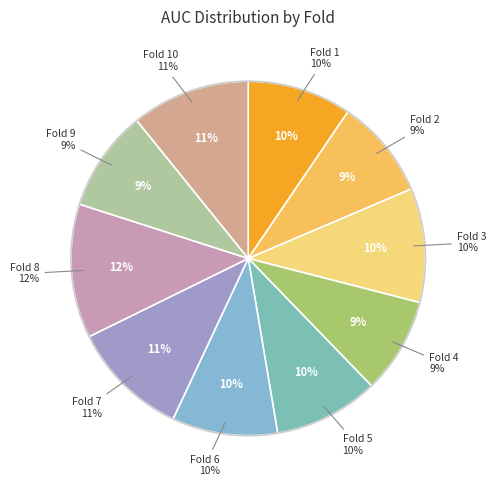

True or false: Fold 10 accounts for 11% of the total.

True